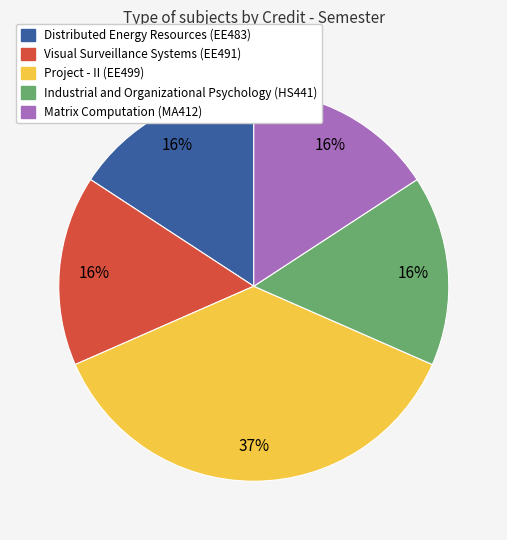

How many slices are in this pie chart?

5